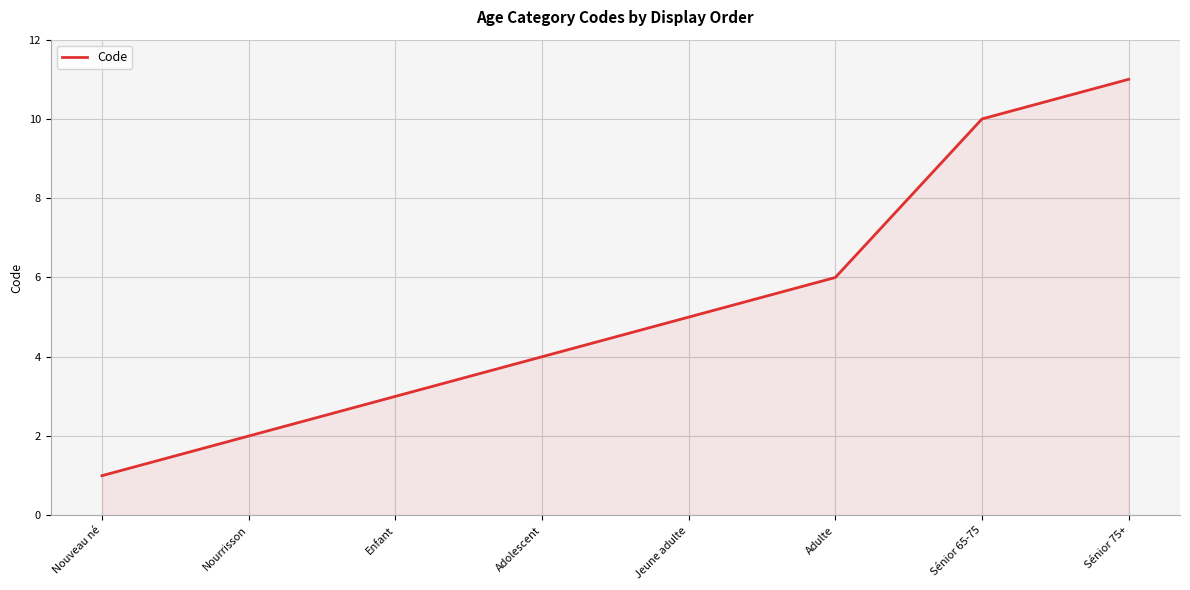

At which label is the value closest to 6?

Adulte